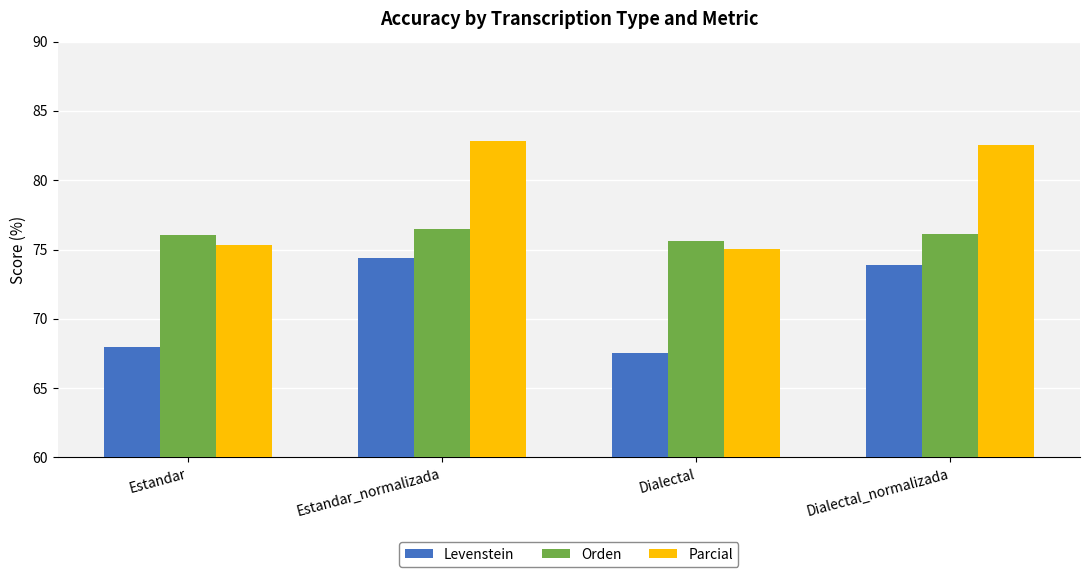

List the labels in order of Parcial value, largest first.

Estandar_normalizada, Dialectal_normalizada, Estandar, Dialectal